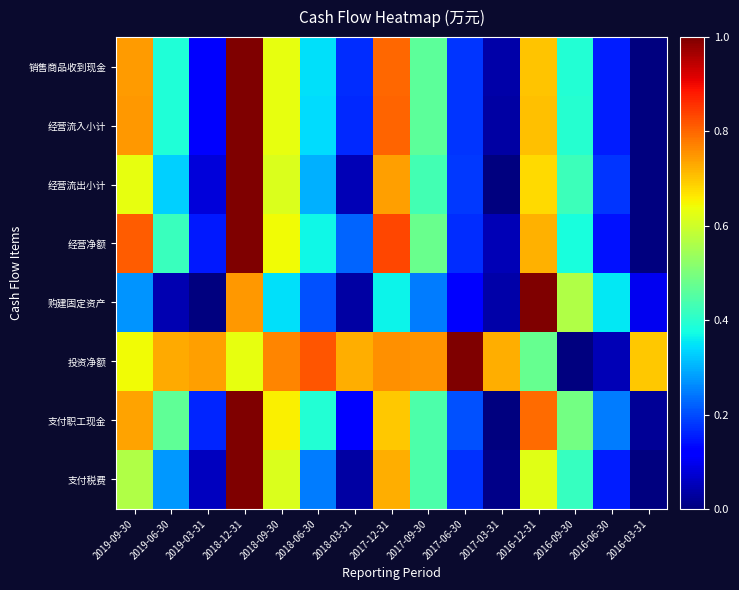

At which category is the sum across all series the highest?

2018-12-31